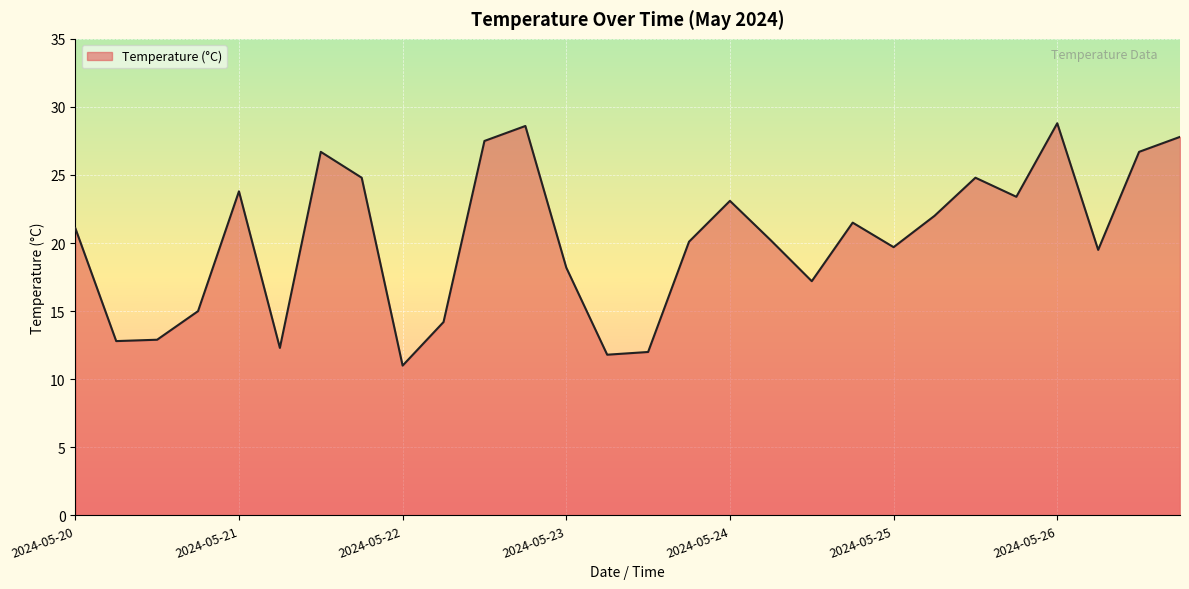

How many categories are shown in the chart?

28